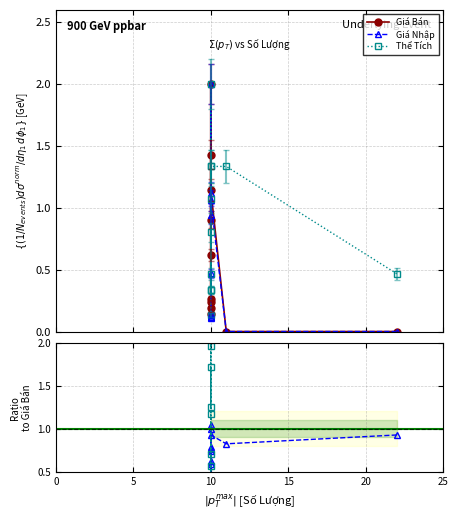

True or false: Thể Tích / Giá Bán has a value of 0.6 at 10.

False